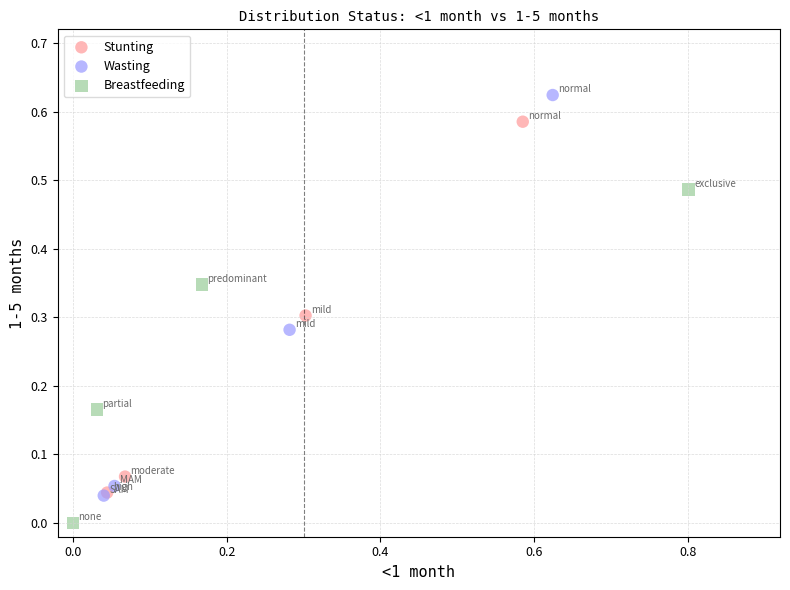

Which series contains the highest Y value?

Wasting